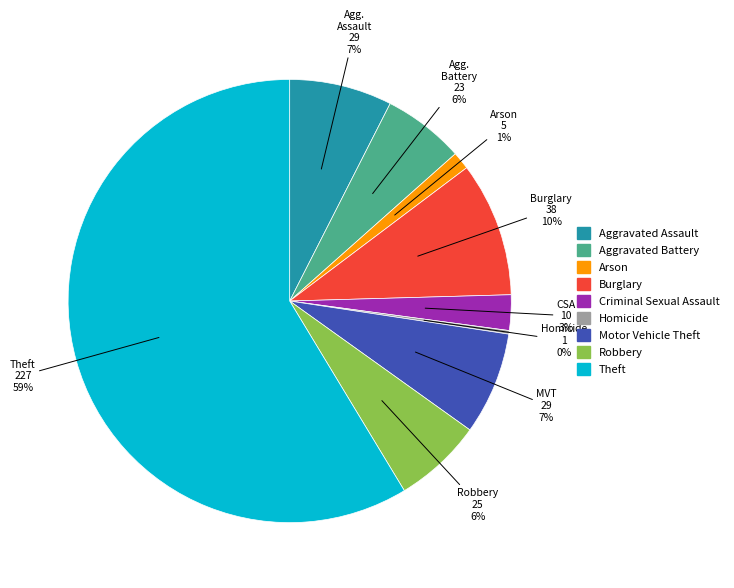

Is Robbery the majority of the pie?

No